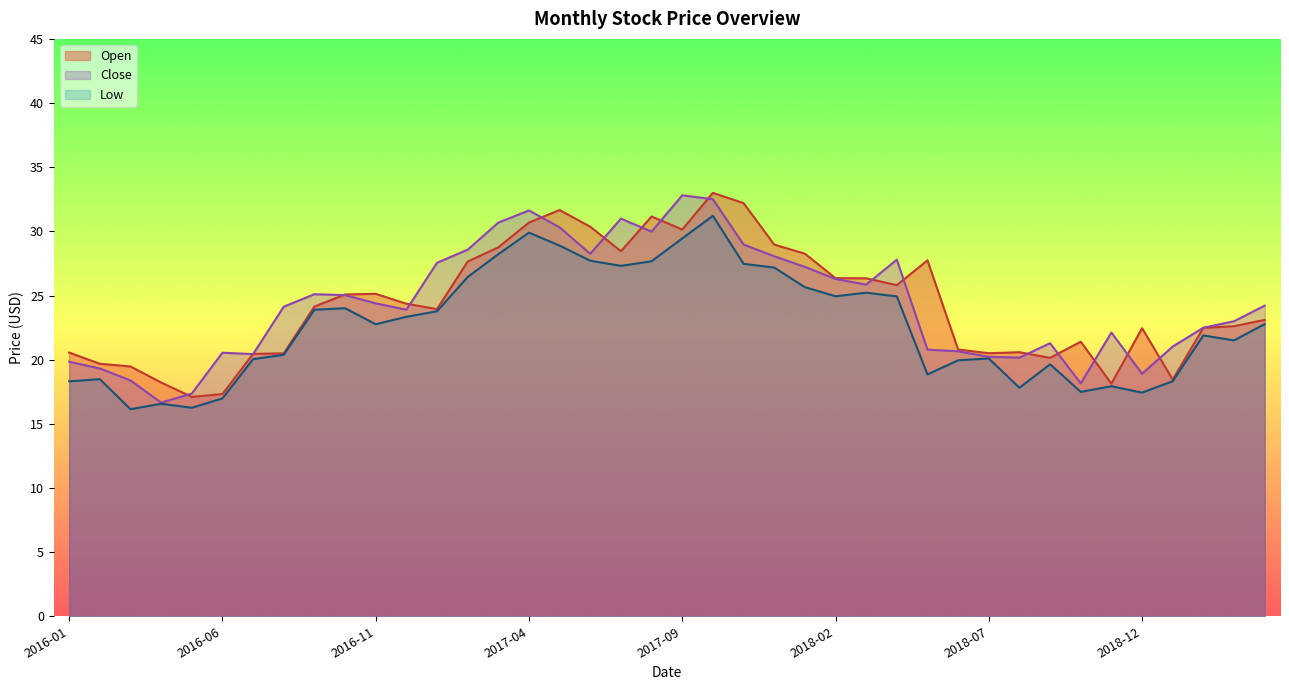

True or false: Open has more than 2 interior local peaks.

True